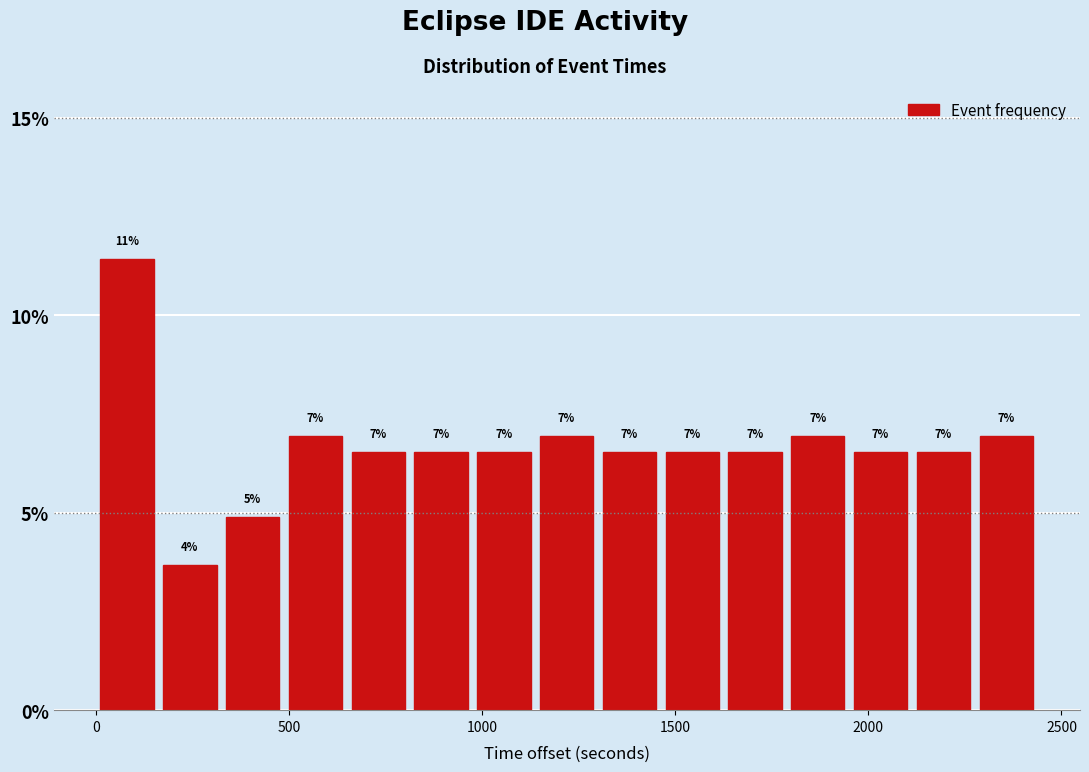

Around what value on the x-axis is the tallest bar? Give the approximate position of its centre, as read against the axis.

100